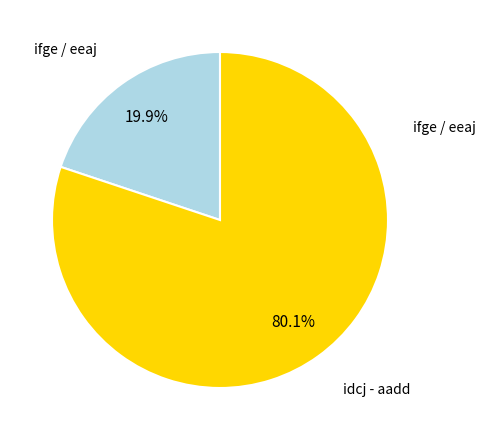

How many segments does this pie chart have?

2